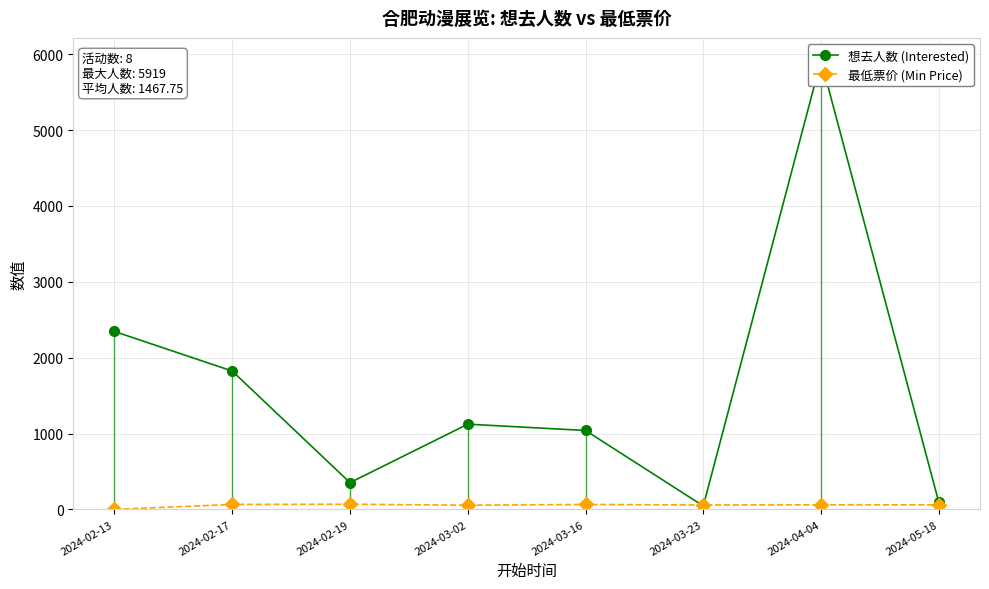

Where do 想去人数 (Interested) and 最低票价 (Min Price) first cross each other?

2024-03-16 and 2024-03-23